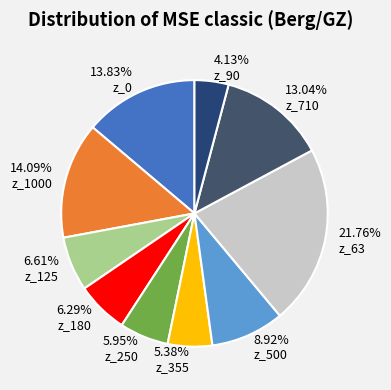

Is it true that z_1000 is 14% of the pie?

True